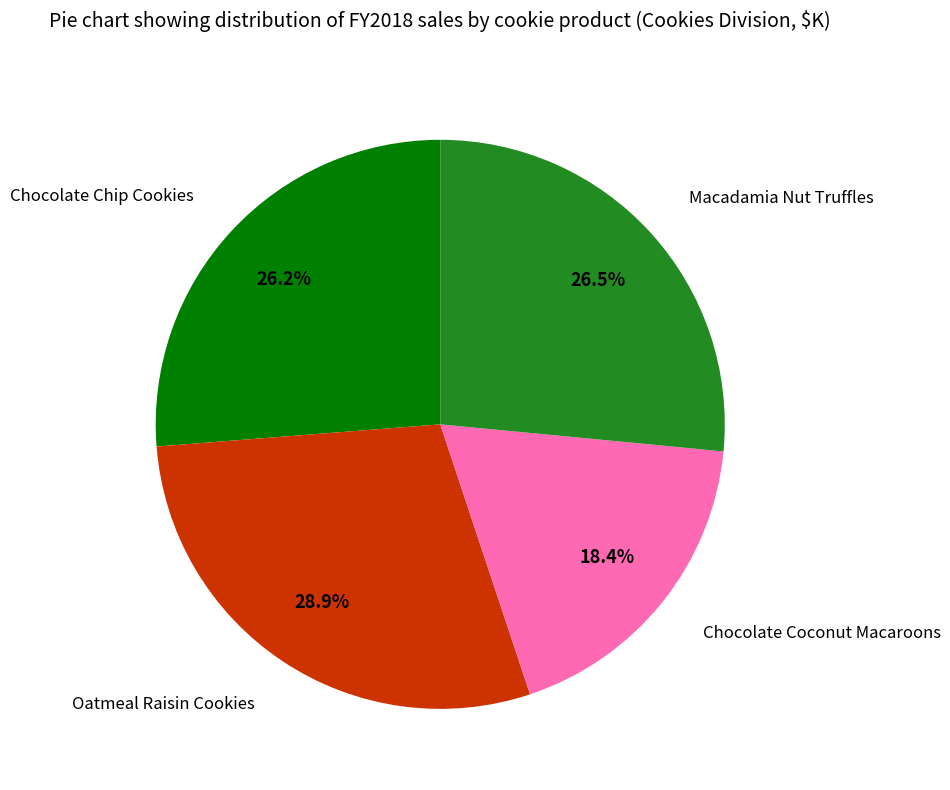

What is the total percentage of Chocolate Coconut Macaroons and Macadamia Nut Truffles?

44.9%